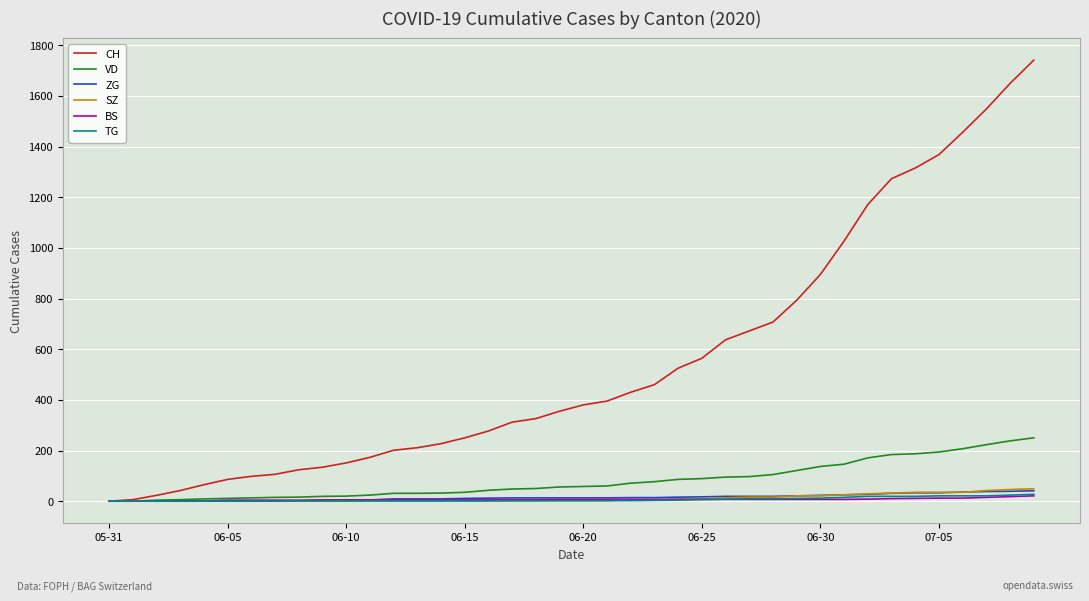

At how many categories does at least one series exceed 1558?

2